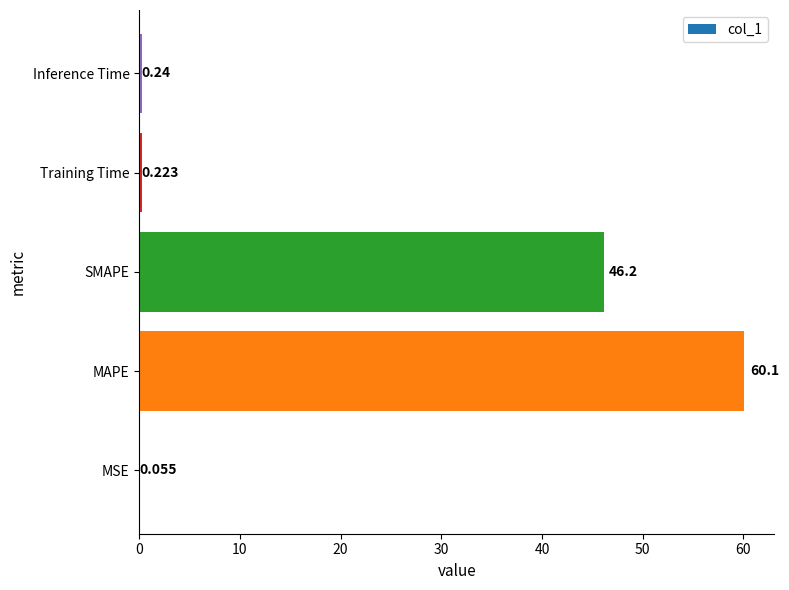

Which has a higher value, SMAPE or Training Time?

SMAPE